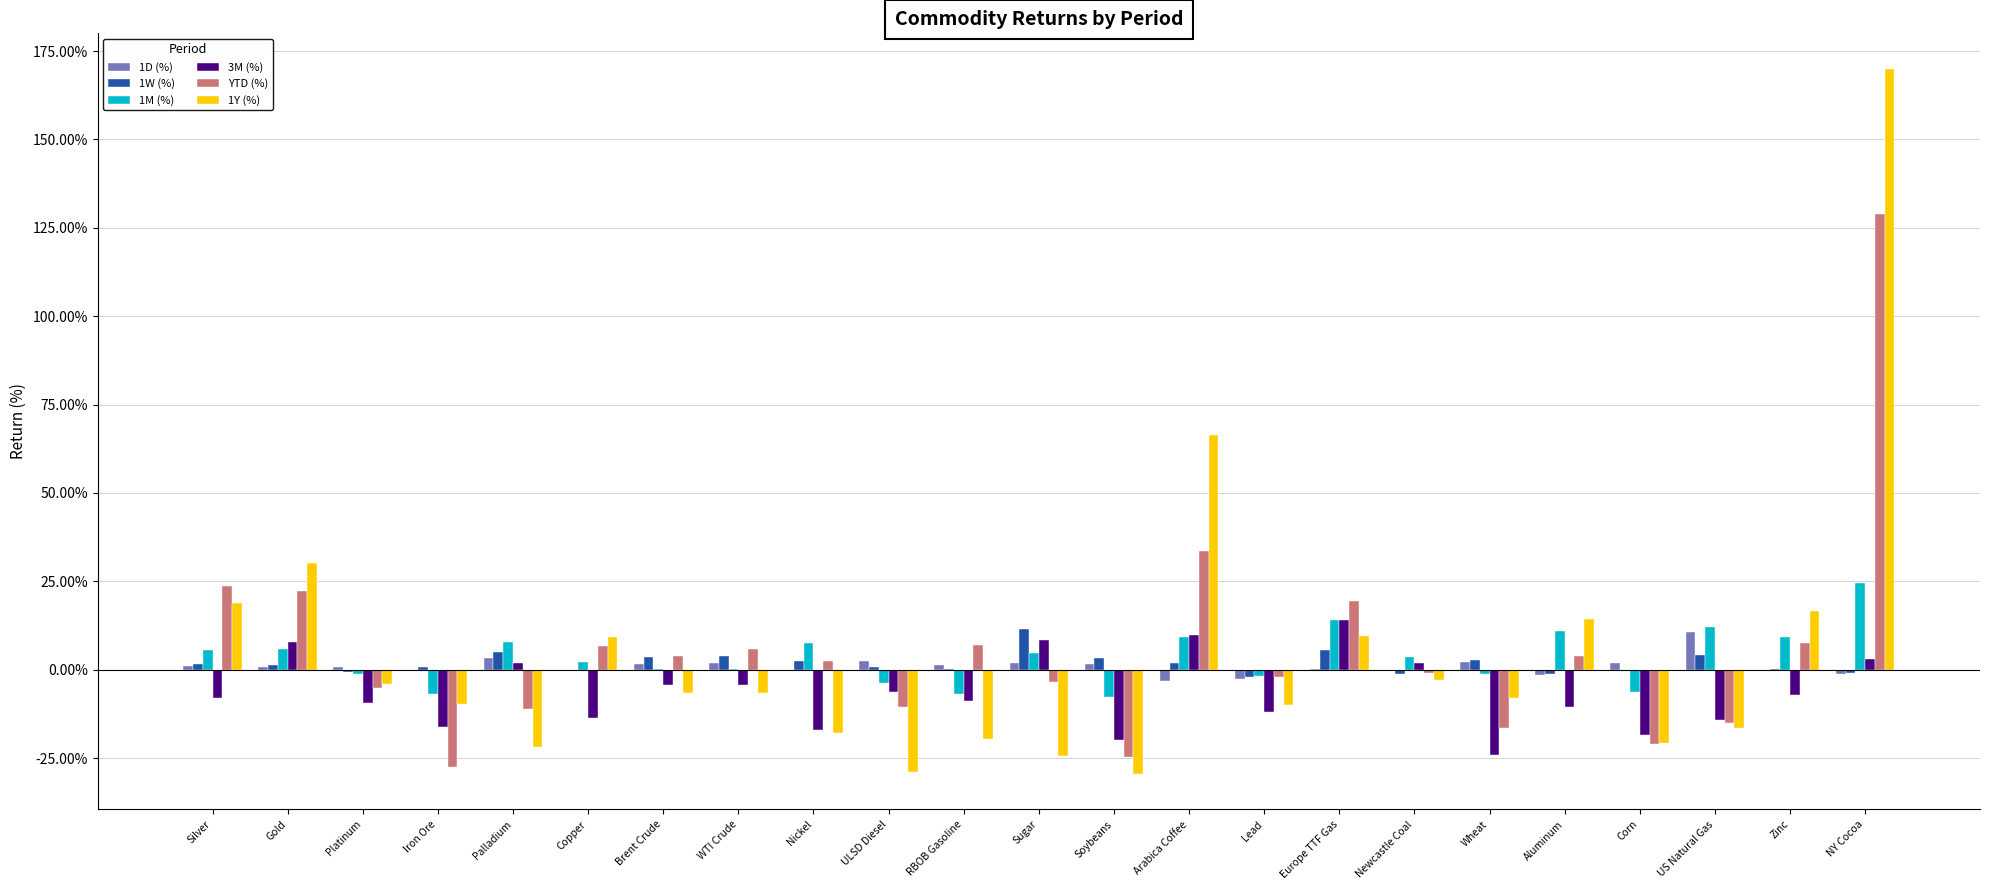

How many groups of bars are there?

23